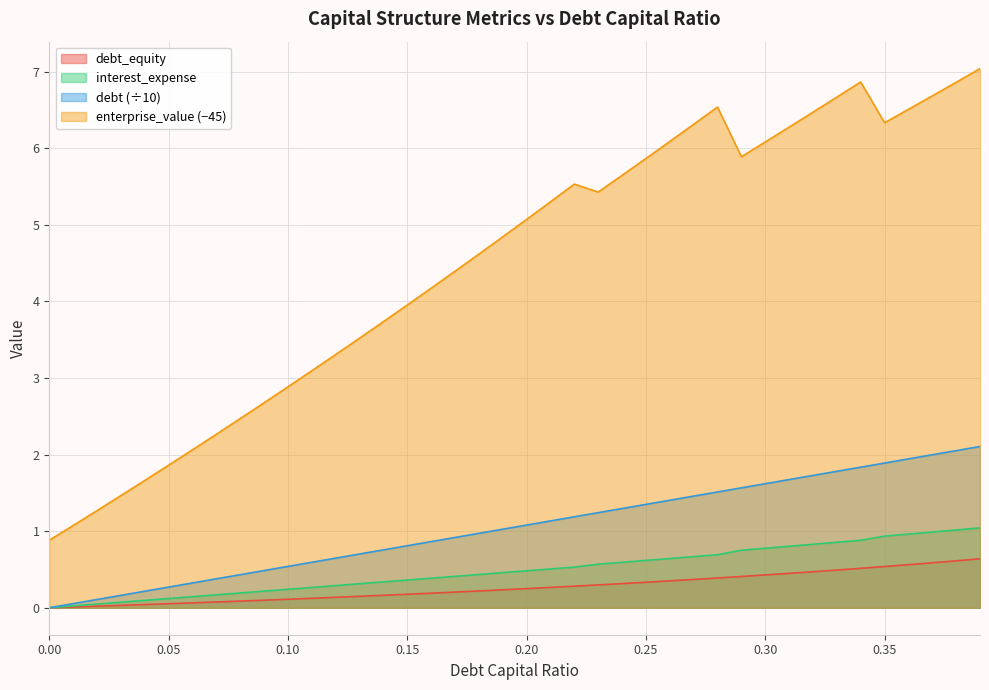

What is the total value across all series at 0.13?

4.7